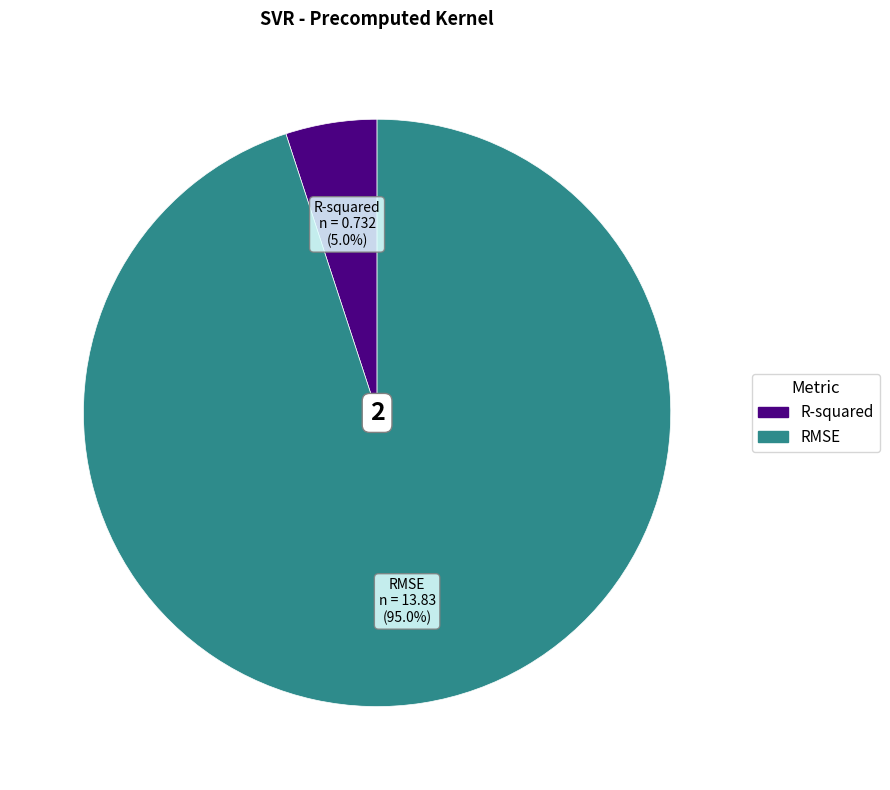

True or false: R-squared accounts for 13% of the total.

False